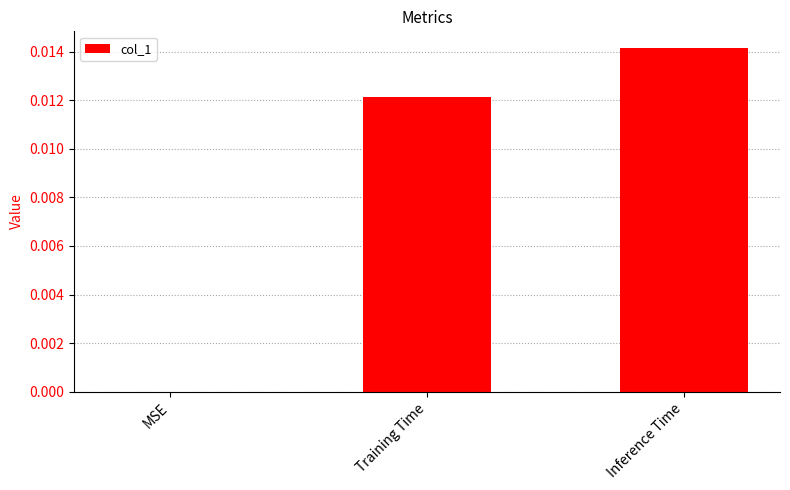

How many values are above zero?

2